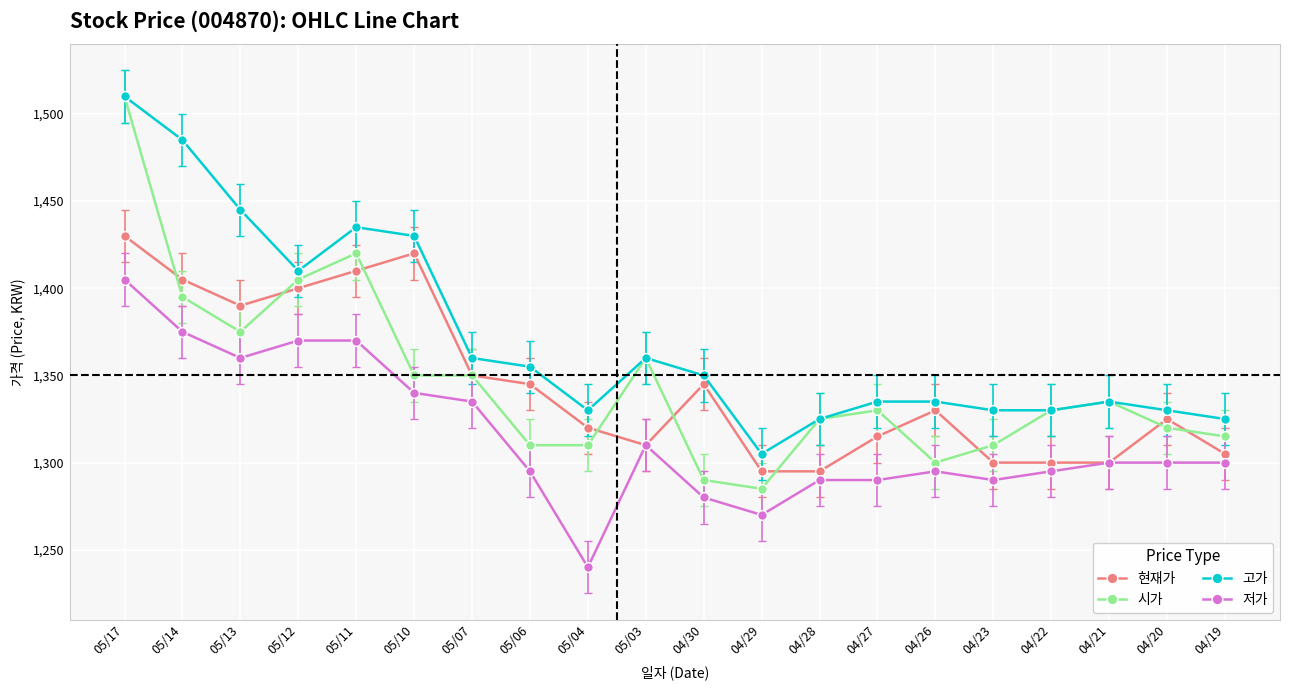

What is the difference between the maximum and minimum values in the 현재가 series?

135